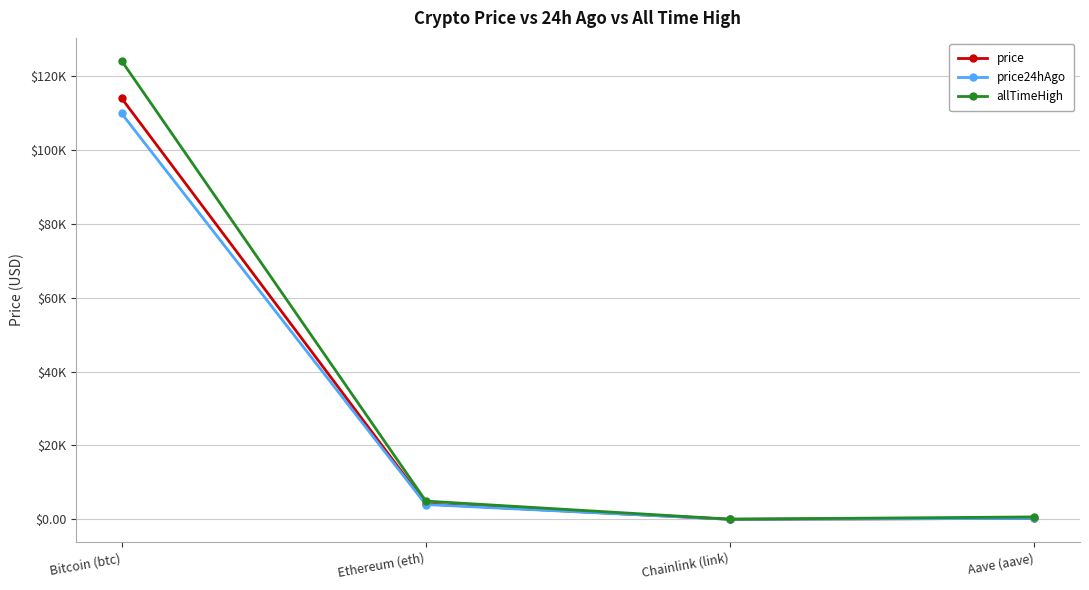

At which category does price24hAgo reach its first local valley?

Chainlink (link)